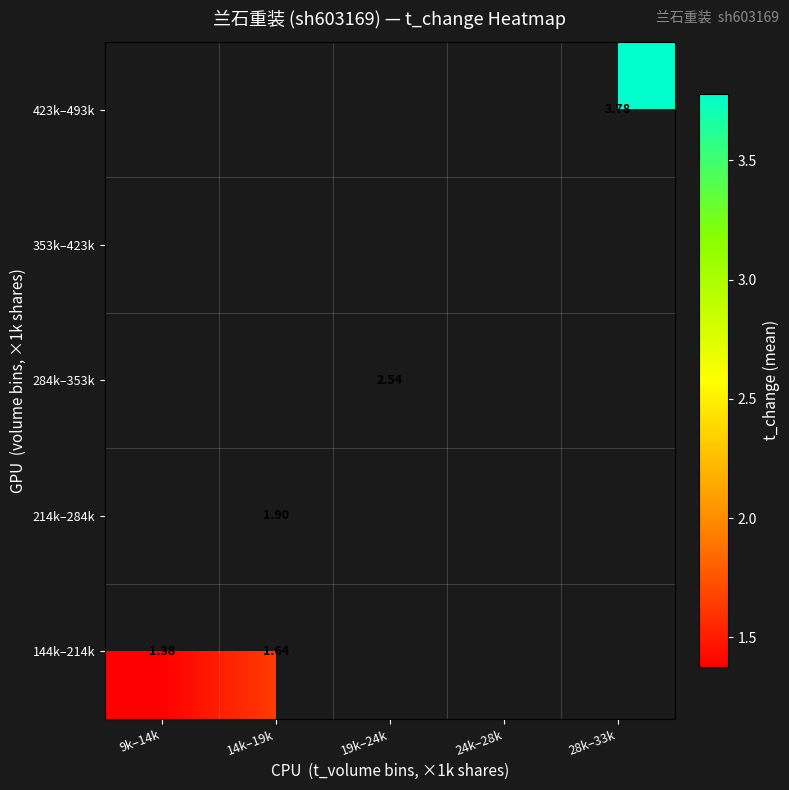

Count the number of data series in this chart.

5